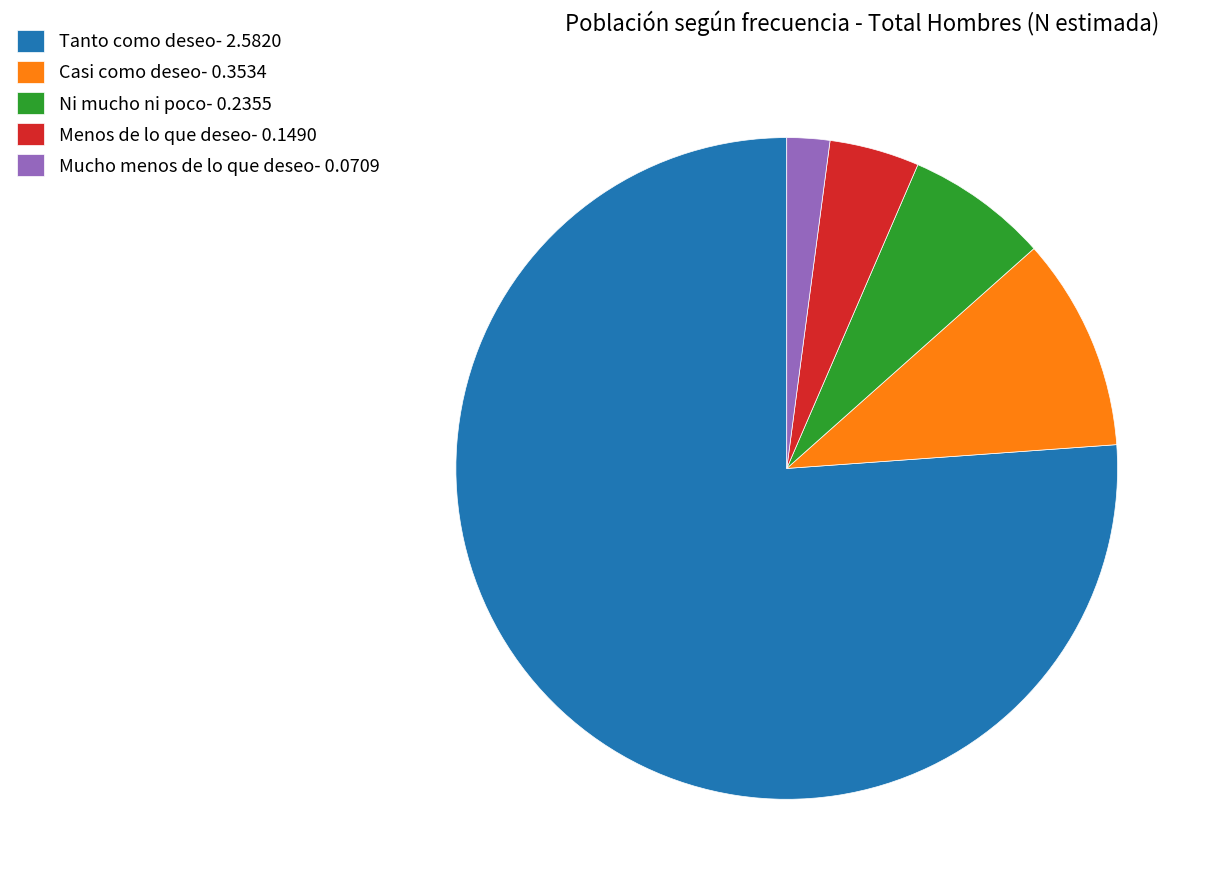

Is it true that Ni mucho ni poco is 7% of the pie?

True